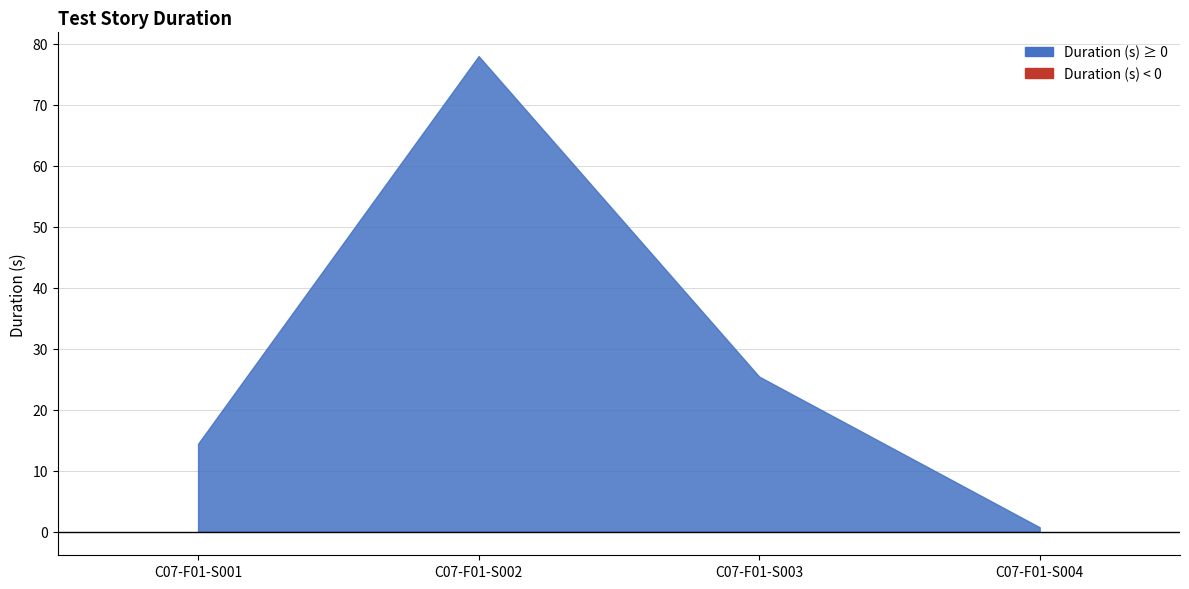

How many interior local peaks (higher than both neighbors) does the data have?

1